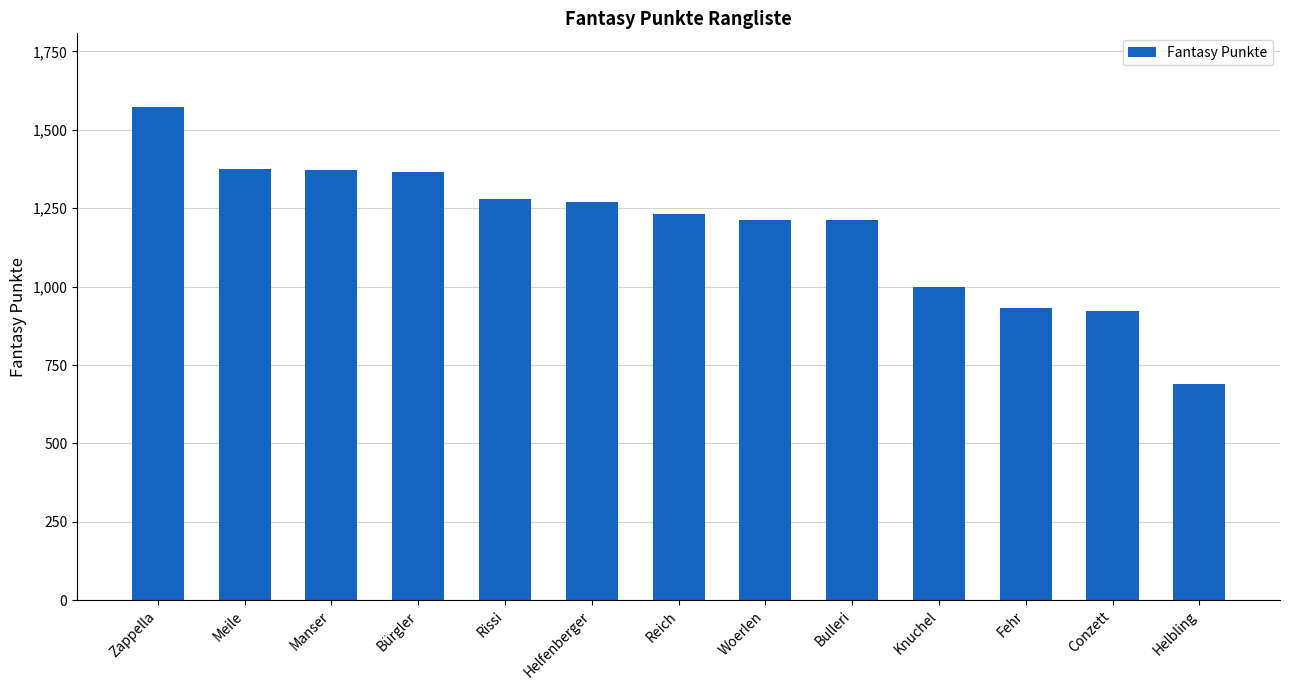

What is the change in value from Zappella to Manser?

-201